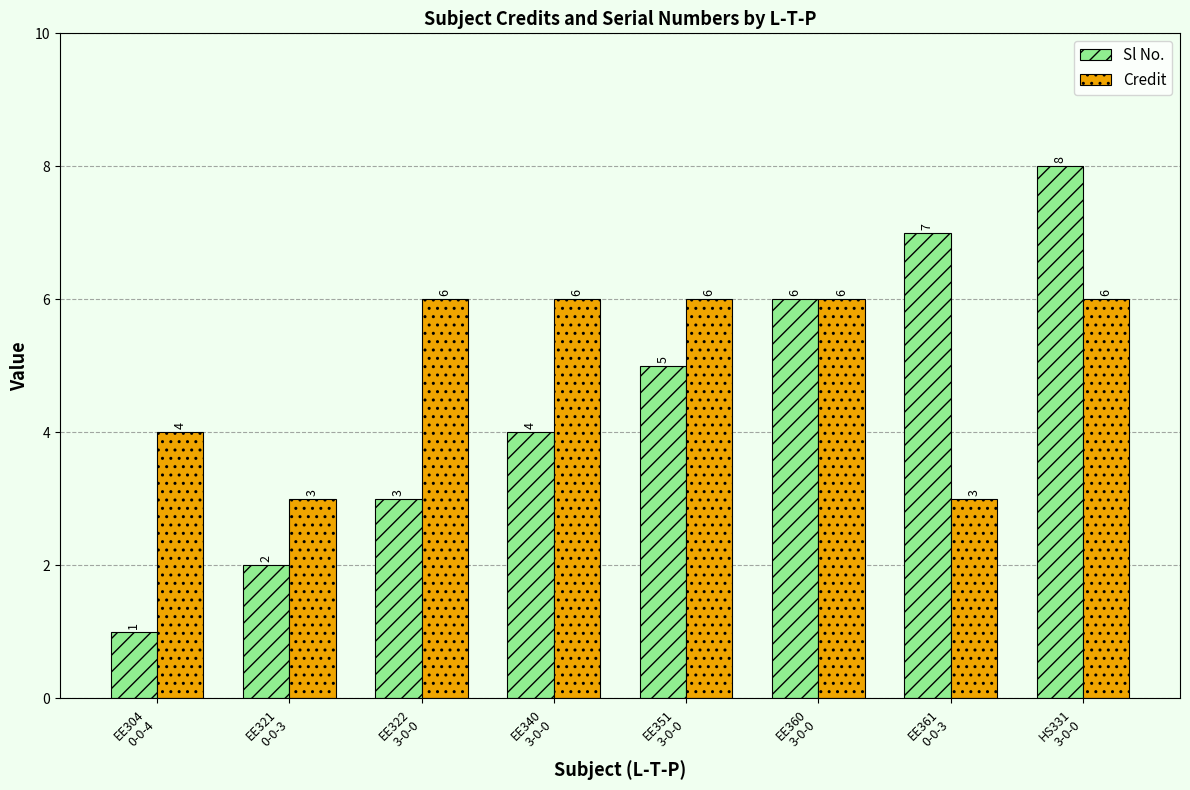

How many distinct data groups are displayed?

2